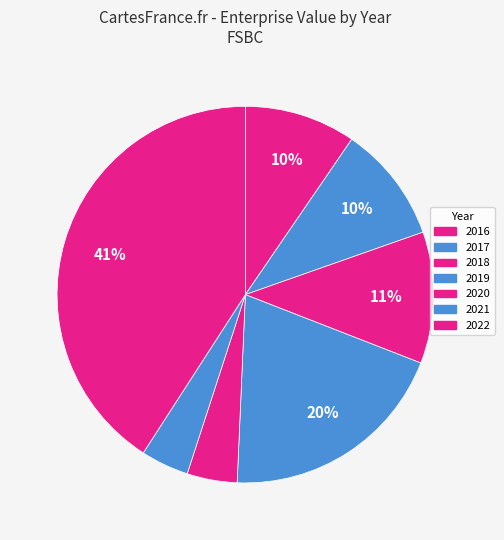

Is there a majority slice in this chart?

No